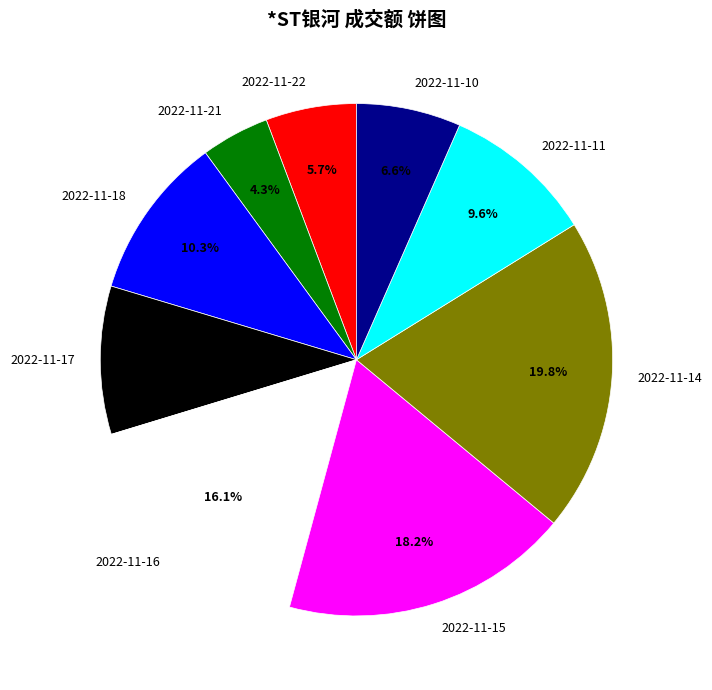

Which has a higher value, 2022-11-10 or 2022-11-18?

2022-11-18